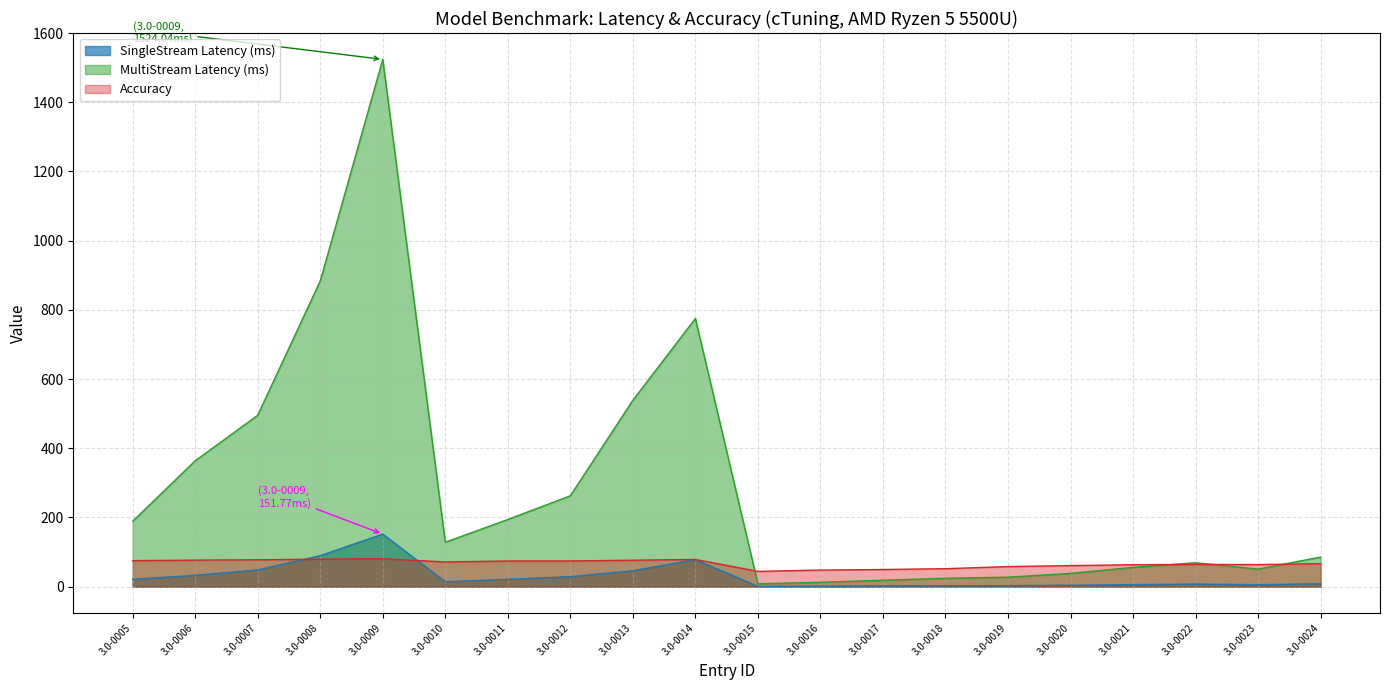

Reading left to right, extract all data points from this chart.

SingleStream Latency (ms): 3.0-0005=21.1	3.0-0006=32.5	3.0-0007=48.3	3.0-0008=89.5	3.0-0009=151.8	3.0-0010=13.9	3.0-0011=21.1	3.0-0012=28.8	3.0-0013=45.8	3.0-0014=78.0	3.0-0015=0.8	3.0-0016=1.3	3.0-0017=1.9	3.0-0018=2.5	3.0-0019=2.9	3.0-0020=4.0	3.0-0021=5.8	3.0-0022=7.5	3.0-0023=5.6	3.0-0024=8.5
MultiStream Latency (ms): 3.0-0005=189.0	3.0-0006=363.7	3.0-0007=495.5	3.0-0008=883.6	3.0-0009=1524.0	3.0-0010=128.4	3.0-0011=194.0	3.0-0012=262.6	3.0-0013=538.7	3.0-0014=775.0	3.0-0015=8.1	3.0-0016=12.6	3.0-0017=18.4	3.0-0018=24.1	3.0-0019=27.3	3.0-0020=38.2	3.0-0021=55.6	3.0-0022=68.9	3.0-0023=50.6	3.0-0024=85.4
Accuracy: 3.0-0005=75.1	3.0-0006=76.6	3.0-0007=77.5	3.0-0008=79.3	3.0-0009=80.7	3.0-0010=71.2	3.0-0011=74.0	3.0-0012=74.2	3.0-0013=76.4	3.0-0014=78.5	3.0-0015=44.1	3.0-0016=47.8	3.0-0017=49.5	3.0-0018=51.8	3.0-0019=57.9	3.0-0020=60.8	3.0-0021=63.2	3.0-0022=64.3	3.0-0023=63.7	3.0-0024=66.4